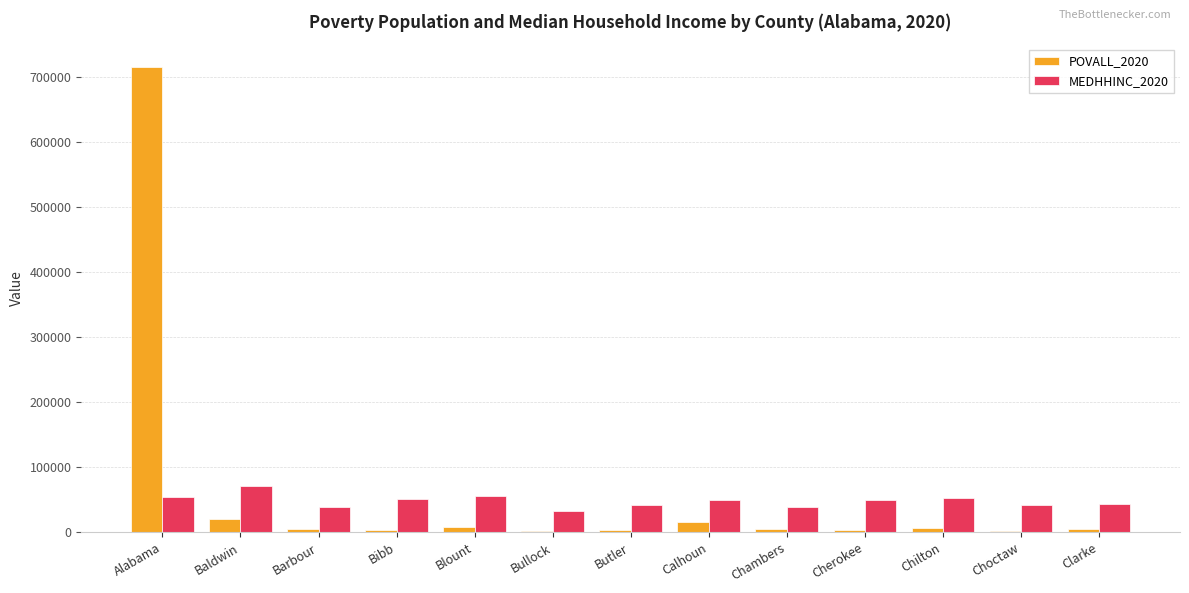

What is the maximum value for MEDHHINC_2020?

71135